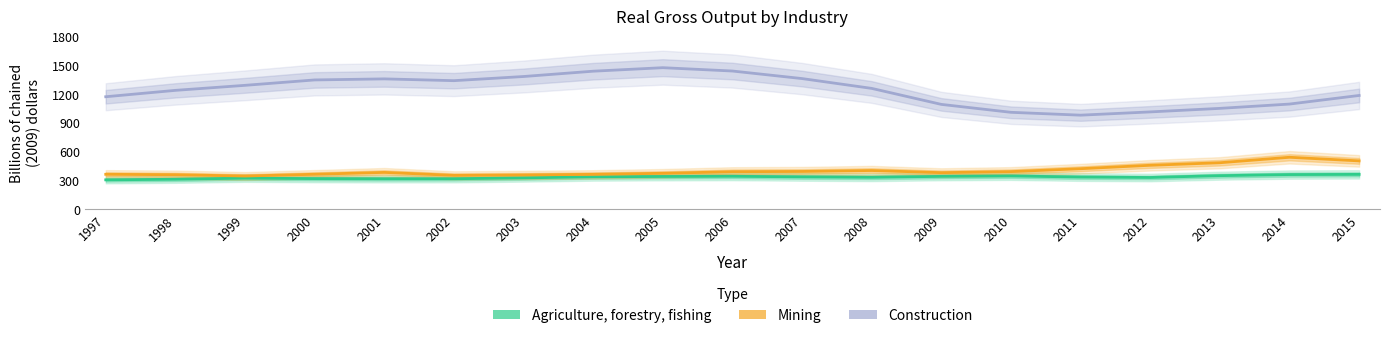

True or false: Mining and Construction intersect in this chart.

False